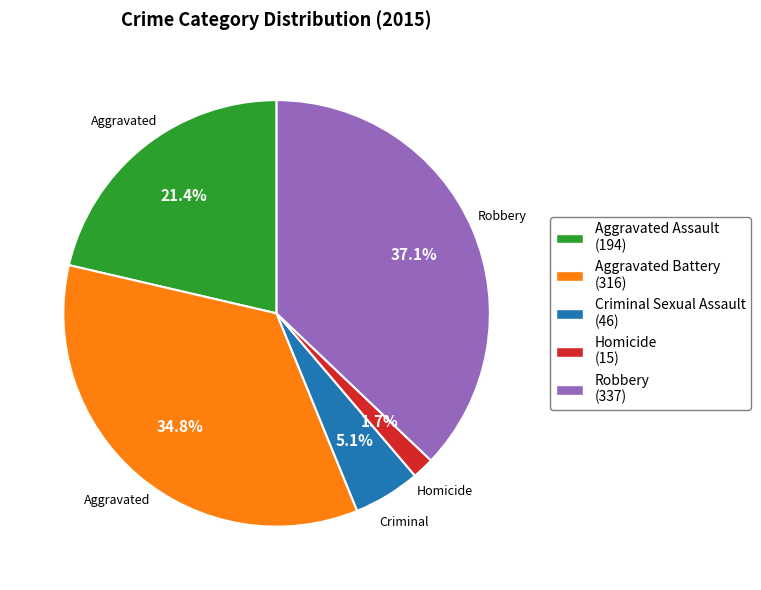

To the nearest percent, what is the difference between the Aggravated Battery and Robbery slice percentages?

2%